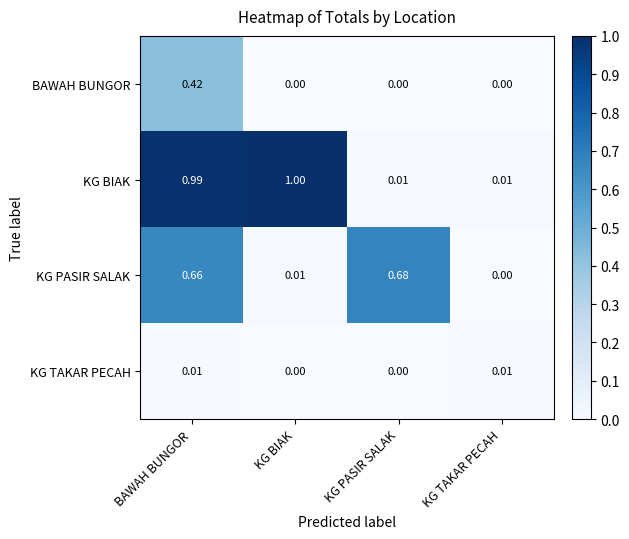

At which label is KG PASIR SALAK closest to 0?

KG TAKAR PECAH